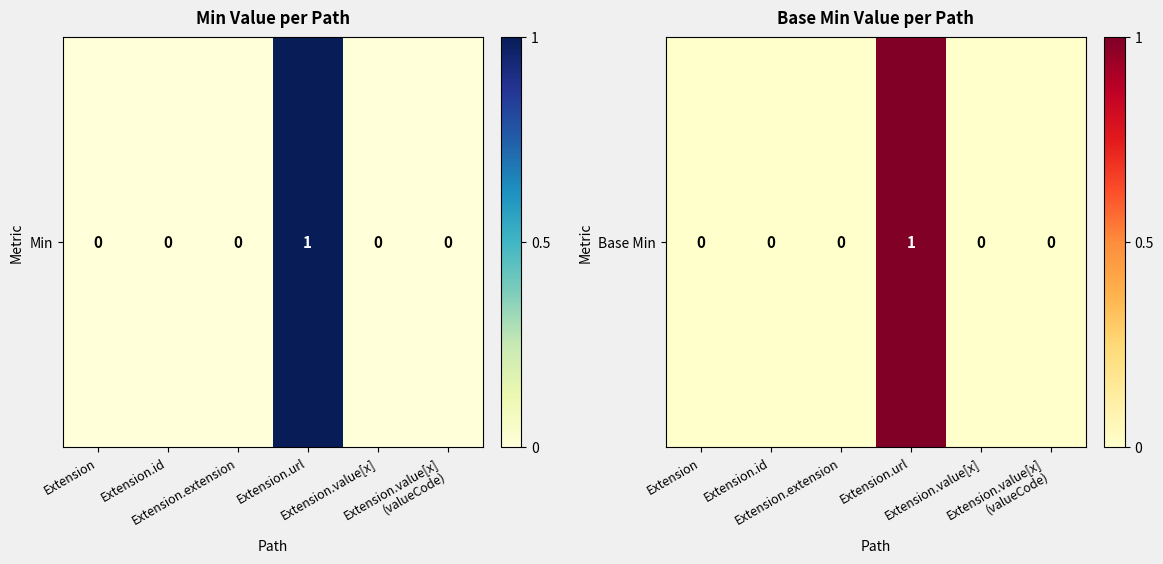

Rank the categories by value from highest to lowest.

Extension.url, Extension, Extension.id, Extension.extension, Extension.value[x], Extension.value[x]
(valueCode)